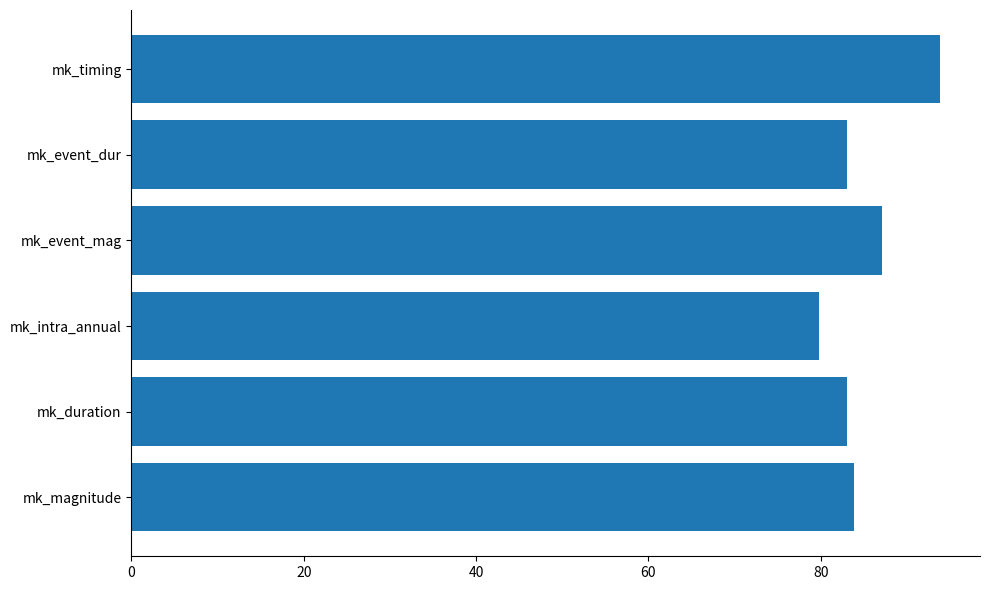

Is it true that the value at mk_magnitude is 83.9?

True